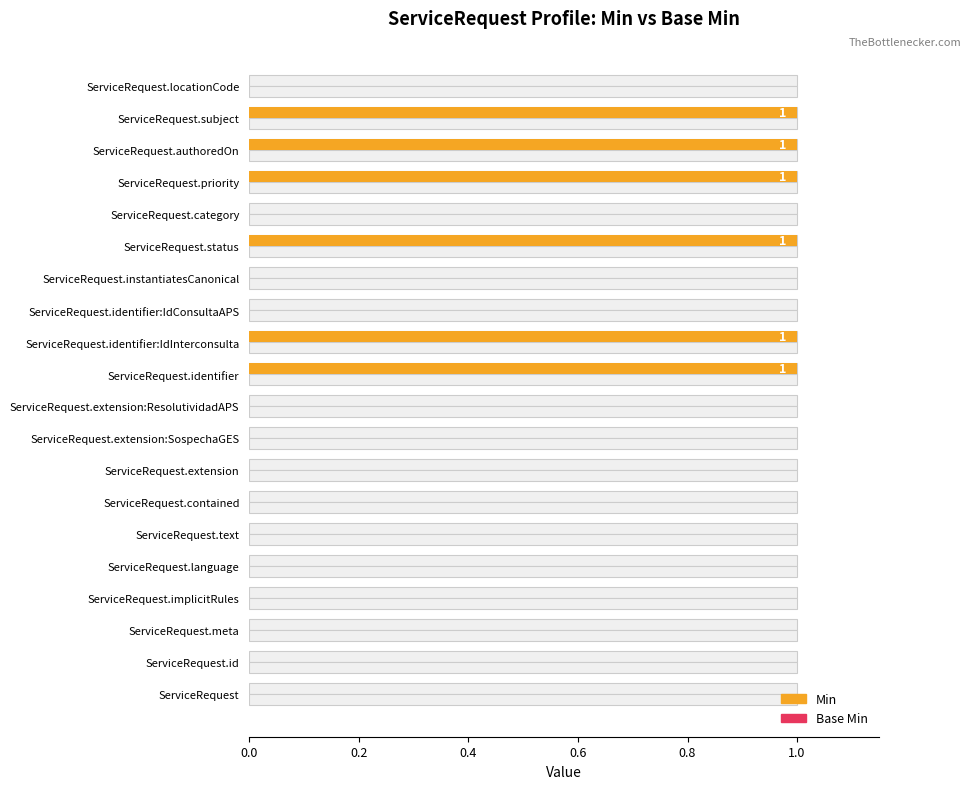

What is the sum of all Min values?

6.0